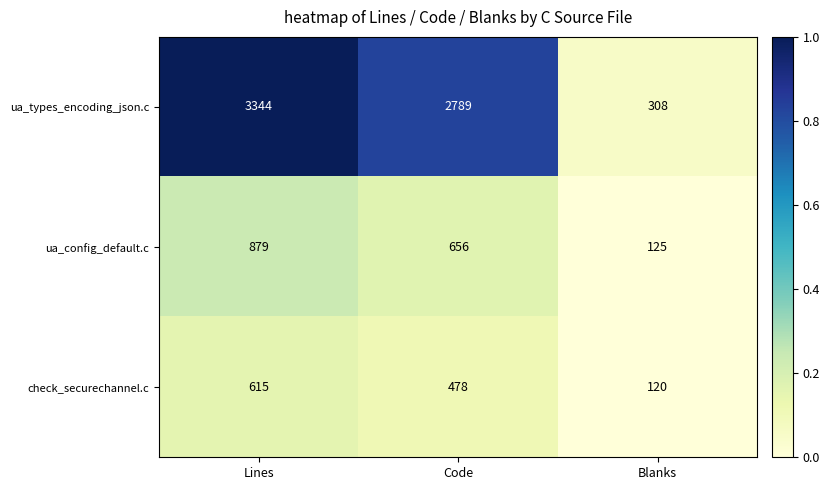

Reading left to right, list all the values displayed in this chart.

ua_types_encoding_json.c: Lines=3344	Code=2789	Blanks=308
ua_config_default.c: Lines=879	Code=656	Blanks=125
check_securechannel.c: Lines=615	Code=478	Blanks=120